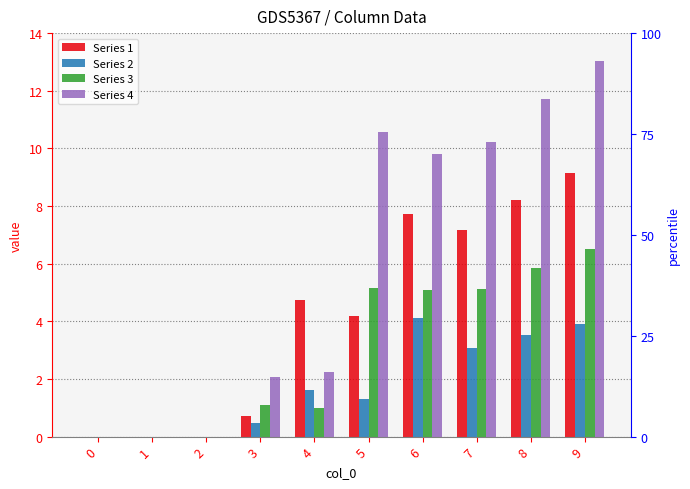

Which series has the widest spread of values?

Series 4